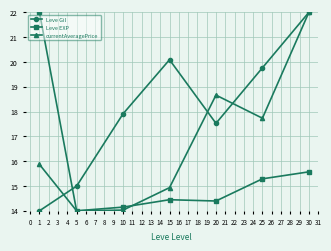

Count the number of data series in this chart.

3